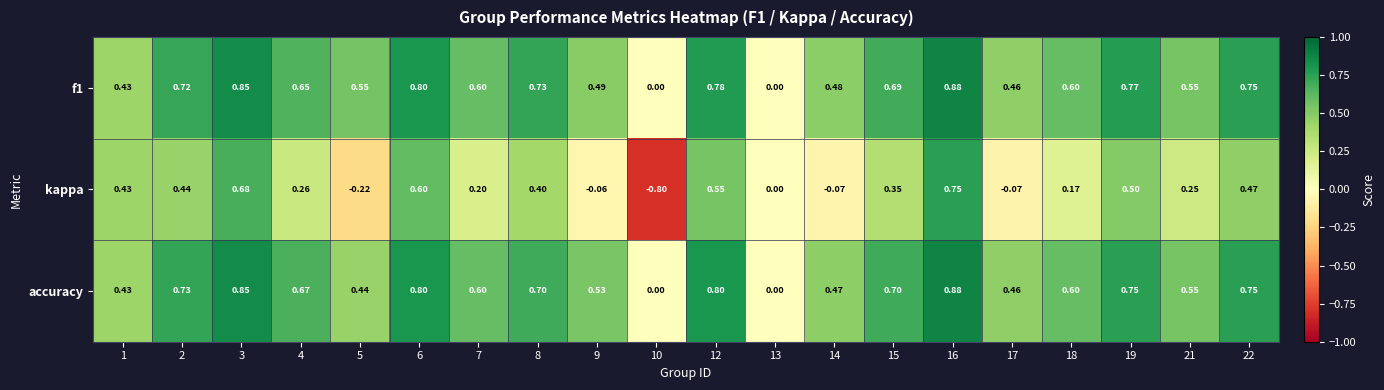

Which series has the largest range (max minus min)?

kappa